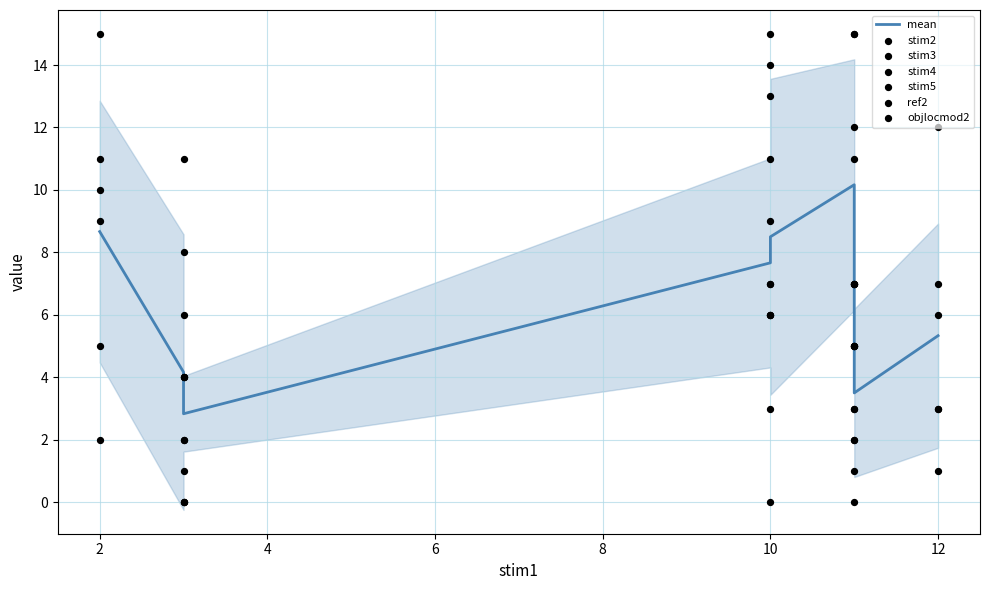

At how many categories does at least one series exceed 10?

7